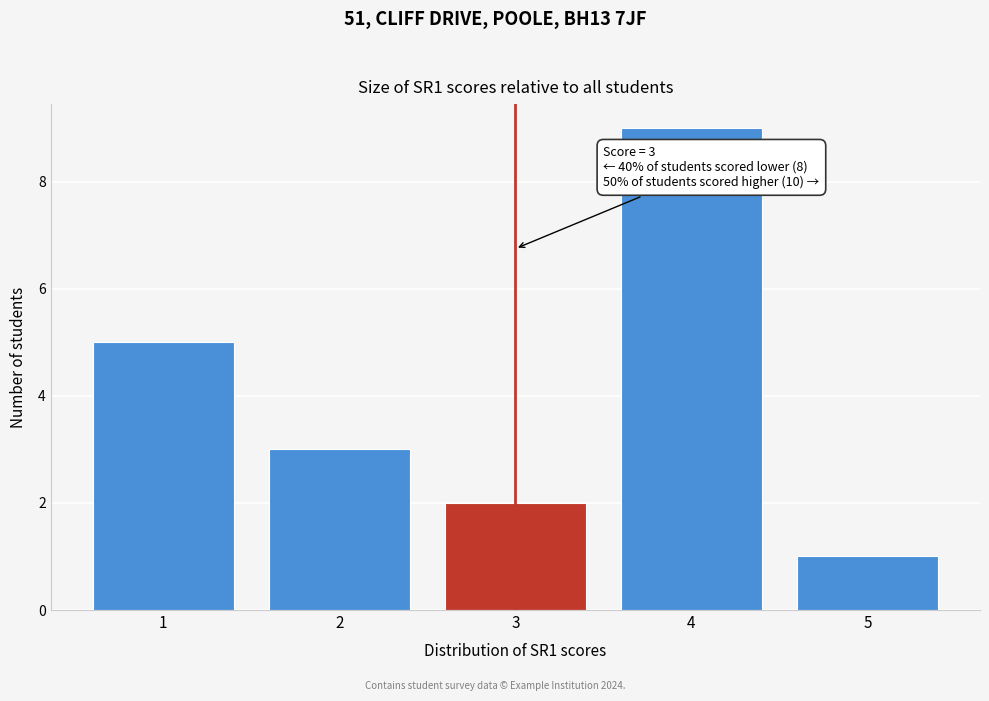

Reading right to left, what are all the values shown in this chart?

1	9	2	3	5